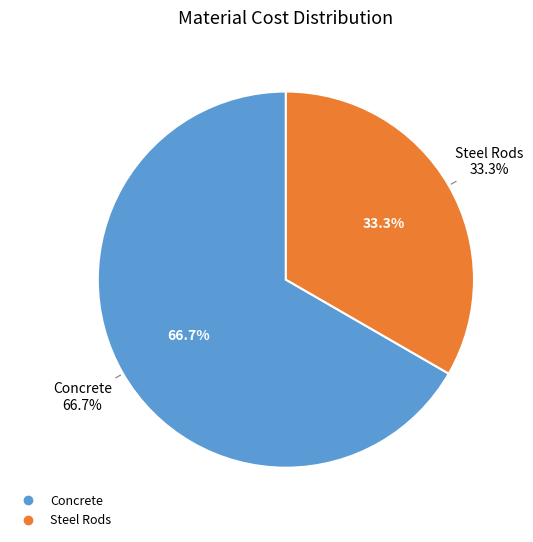

What is the total percentage of Concrete and Steel Rods?

100.0%